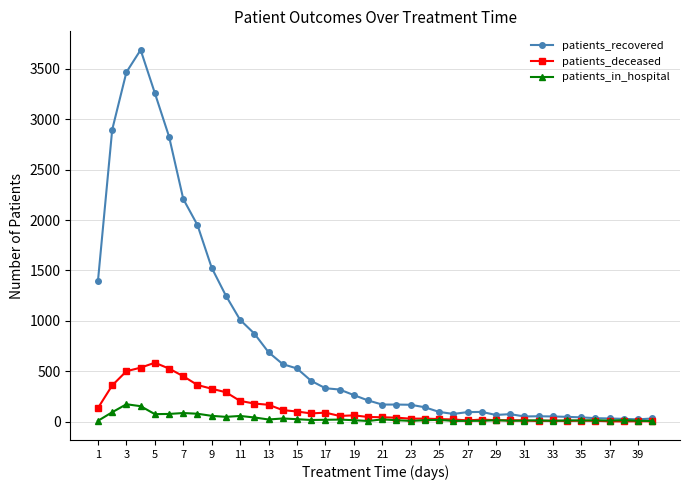

Which series has the largest total across all categories?

patients_recovered